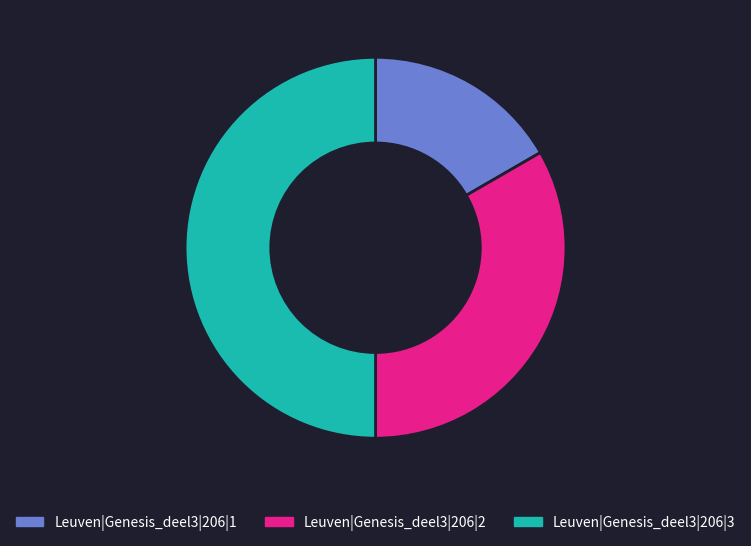

Which slice is the largest?

Leuven|Genesis_deel3|206|3